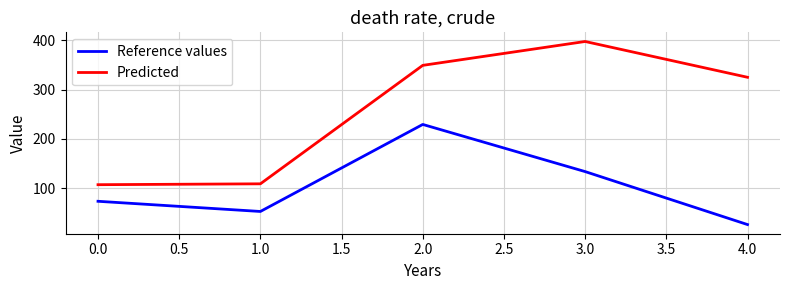

Which series changed the most between 0.0 and 4.0?

Predicted